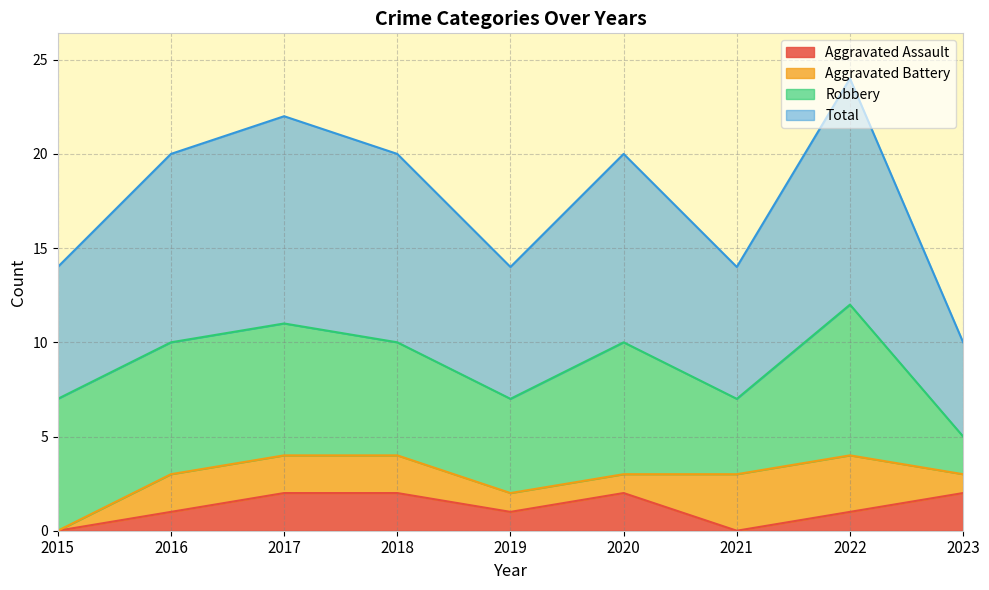

The value of Aggravated Assault at 2017 is 4. True or false?

False